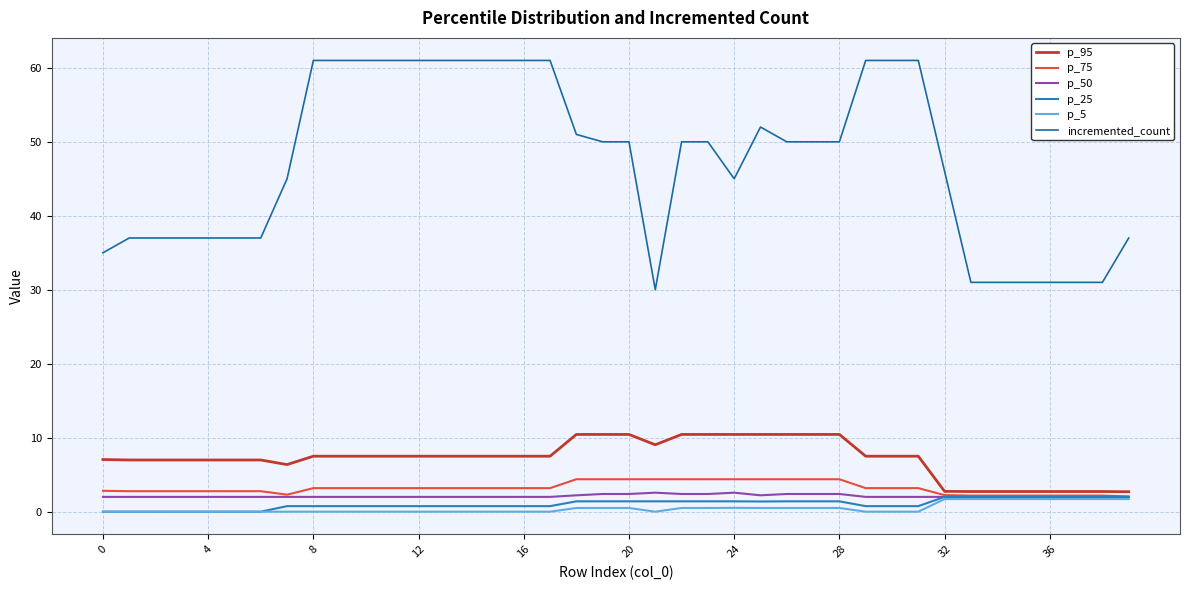

How many lines are shown in the chart?

6